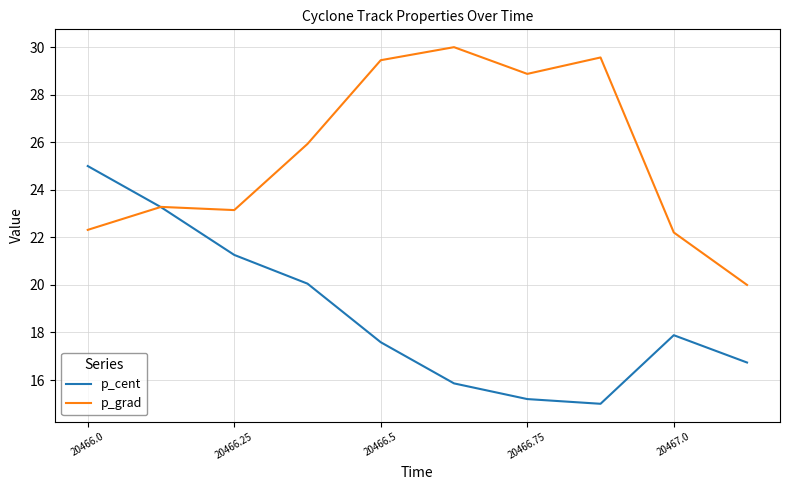

List the series in order of their overall mean, highest first.

p_grad, p_cent